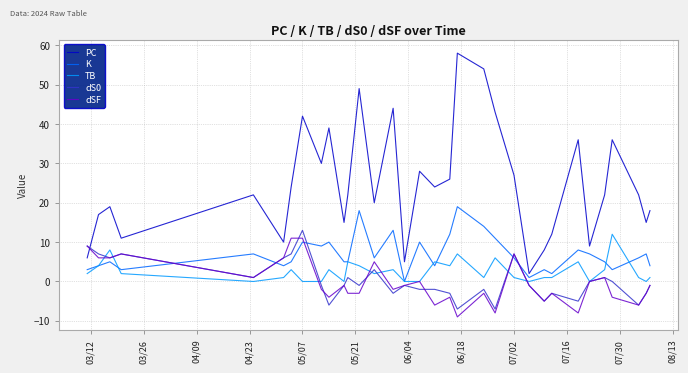

Which series ends up on top after the final intersection of PC and dSF?

PC